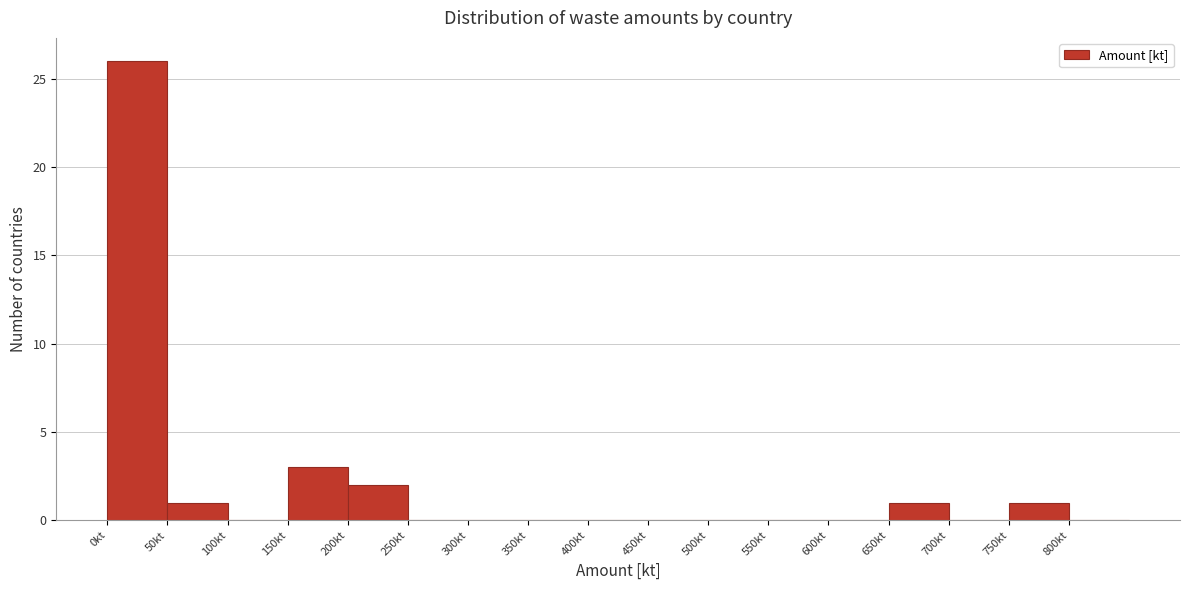

Reading left to right, transcribe this chart: for each bar, give the range it covers on the x-axis and its height. The values are not printed on the chart, so give them approximately, as read against the axis.

0 to 50: 26
50 to 100: 1
100 to 150: 0
150 to 200: 3
200 to 250: 2
250 to 300: 0
300 to 350: 0
350 to 400: 0
400 to 450: 0
450 to 500: 0
500 to 550: 0
550 to 600: 0
600 to 650: 0
650 to 700: 1
700 to 750: 0
750 to 800: 1
800 to 850: 0